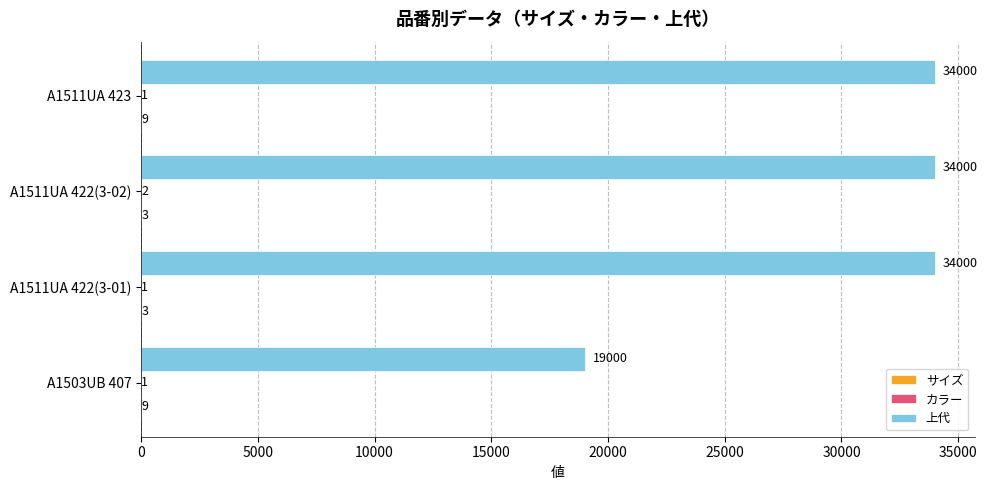

What is the greatest value displayed?

34000